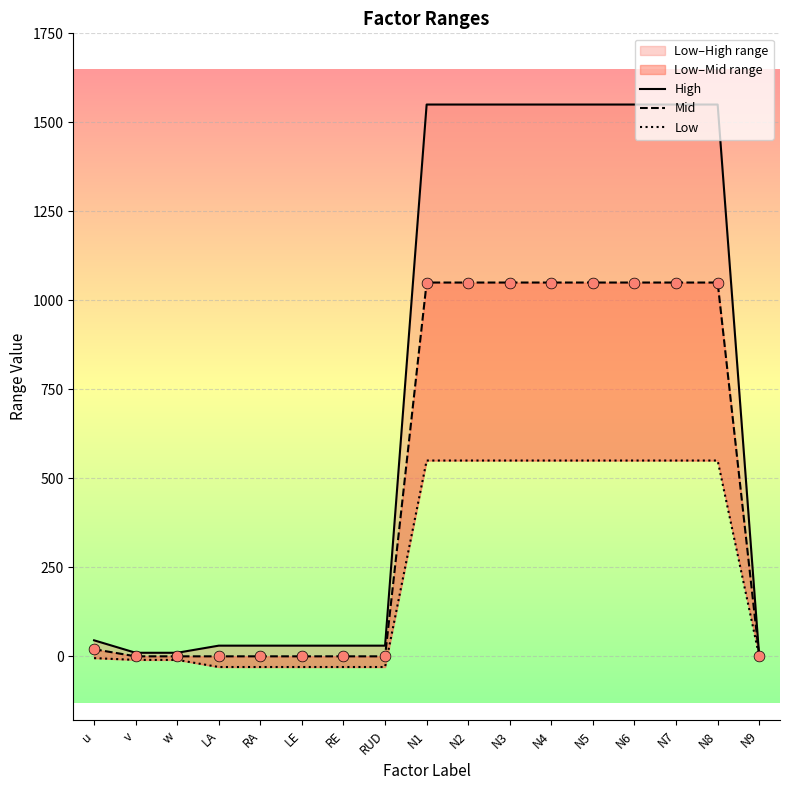

Is the value of Mid at LA greater than the value of High at RUD?

No